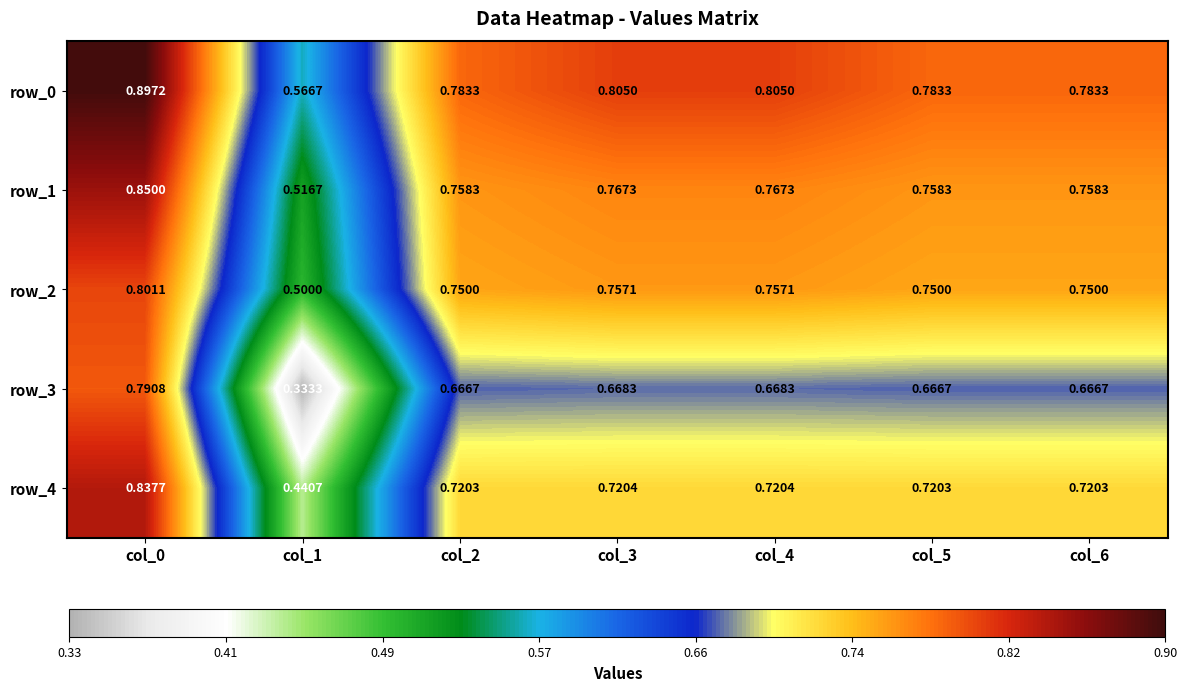

Is the value of row_0 at col_1 greater than the value of row_3 at col_5?

No